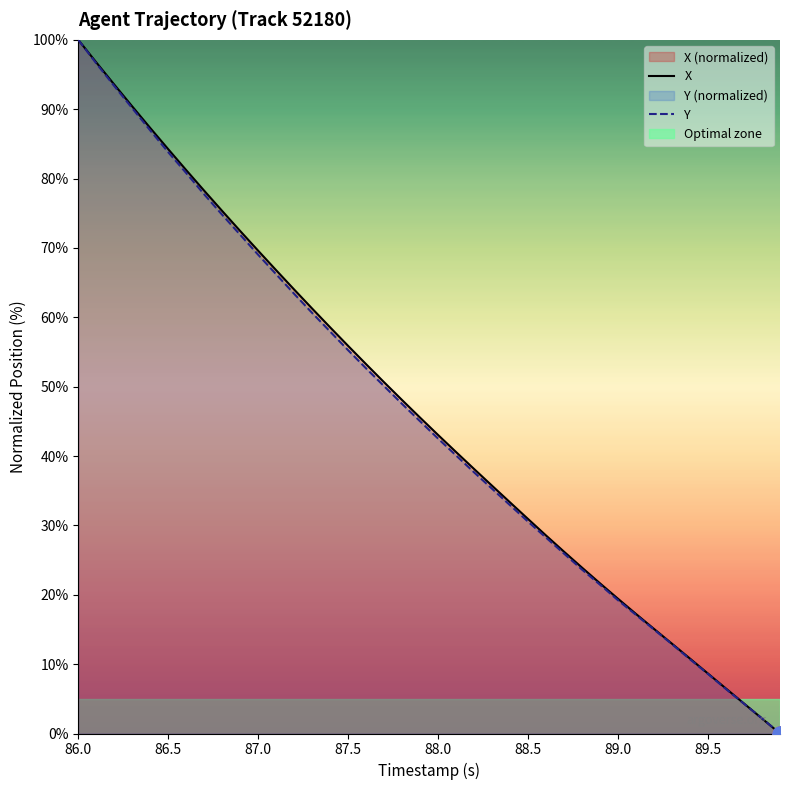

At which category is the sum across all series the highest?

86.0